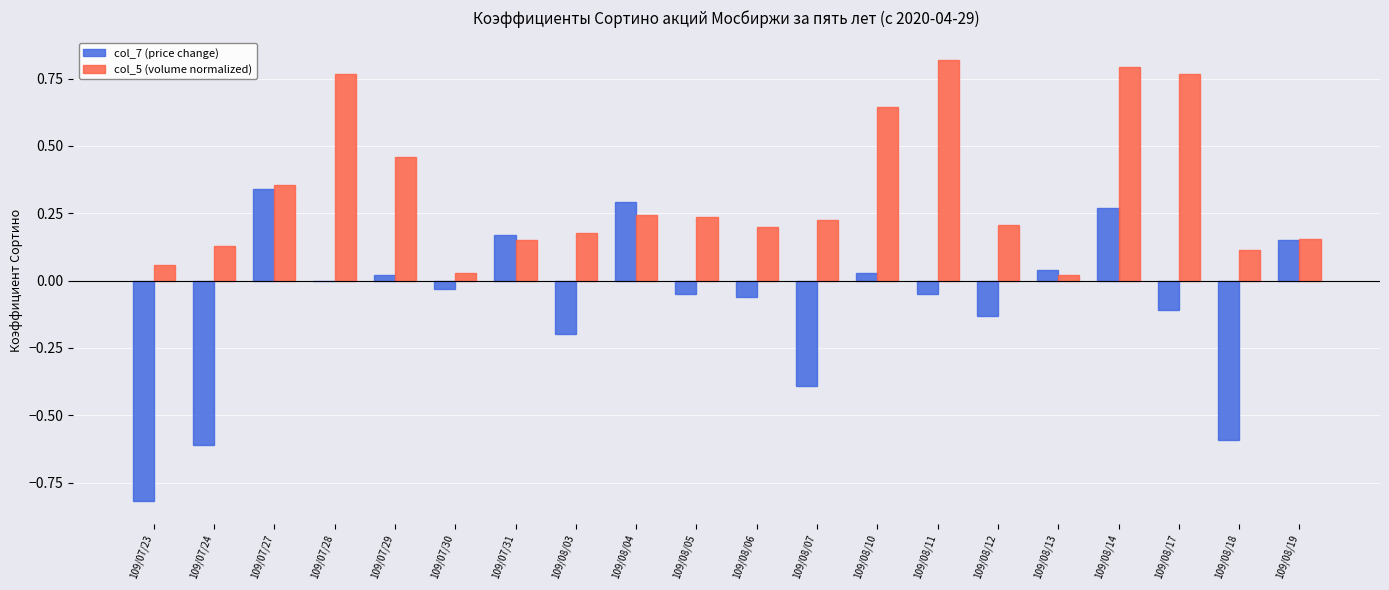

What is the sum of all col_5 (volume normalized) values?

6.5